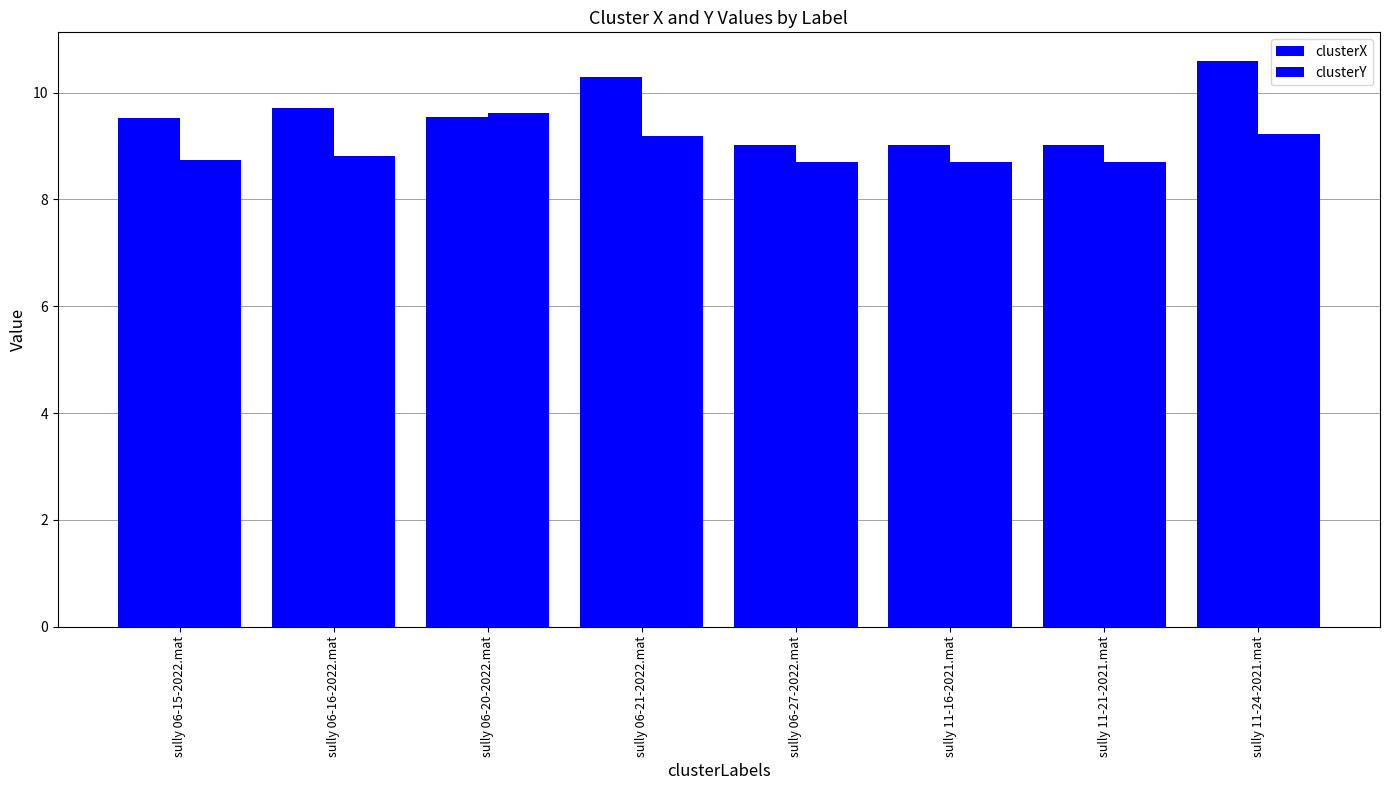

Rank the series by their maximum value, from highest to lowest.

clusterX, clusterY